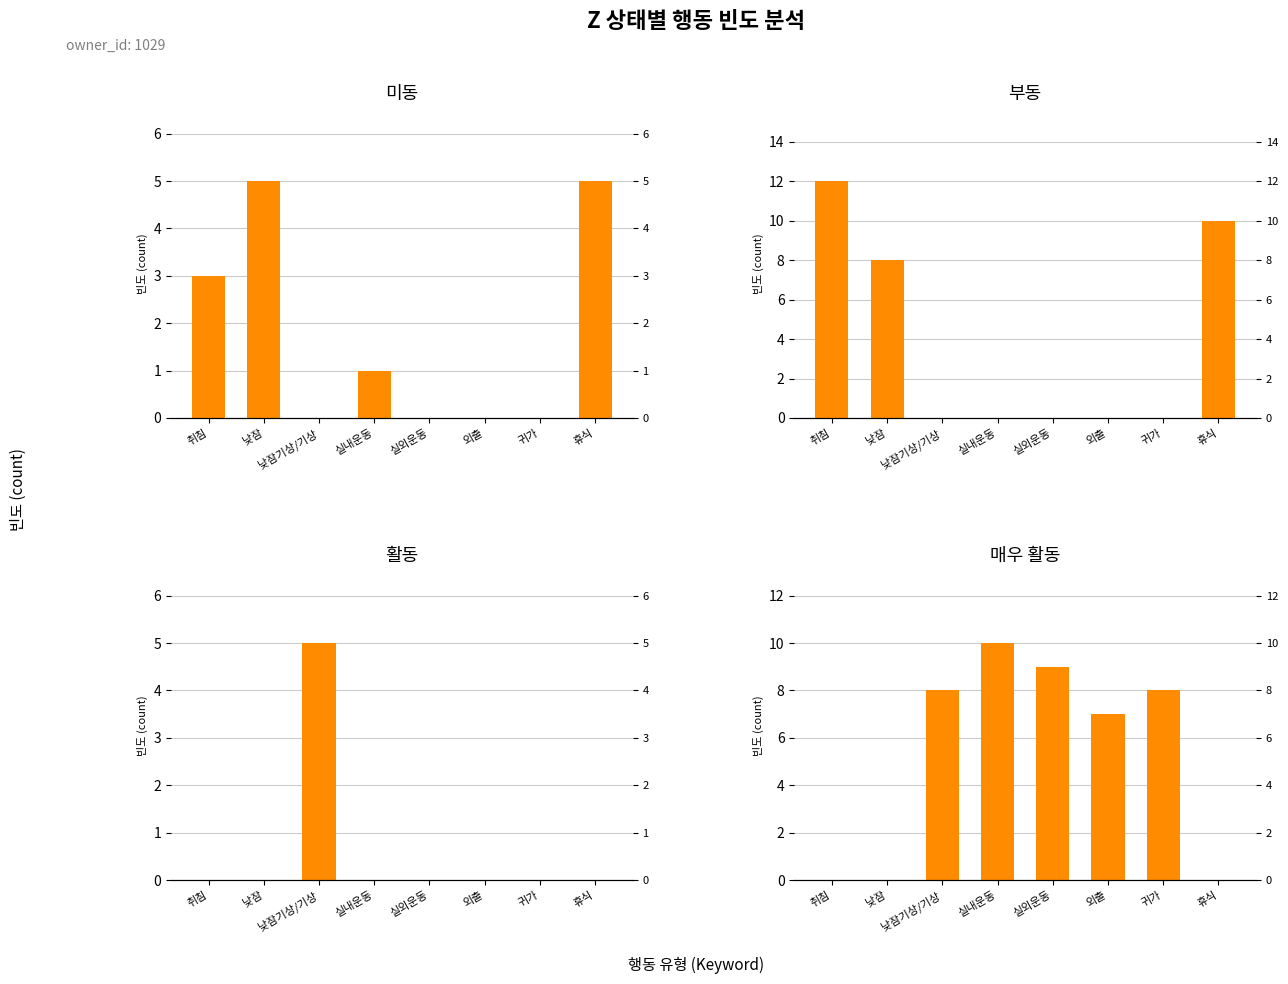

What are all the series names shown in the legend?

미동, 부동, 활동, 매우 활동